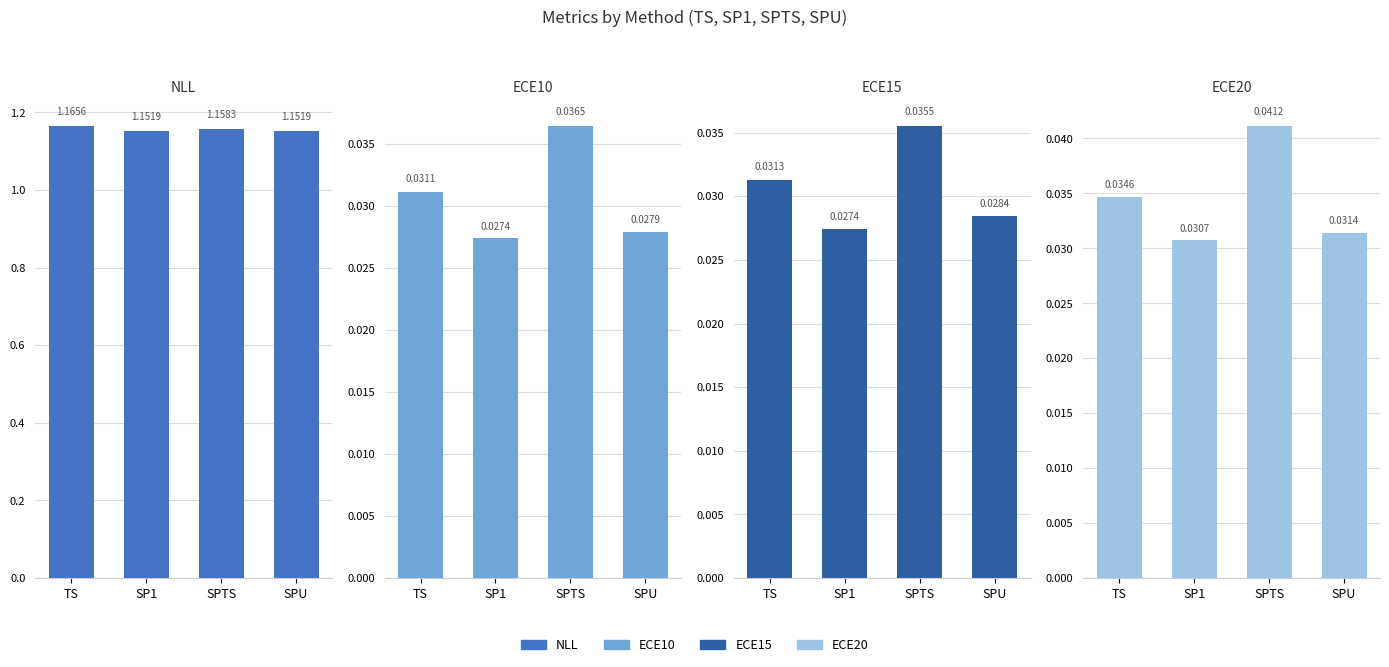

List the labels in order of ECE20 value, smallest first.

SP1, SPU, TS, SPTS